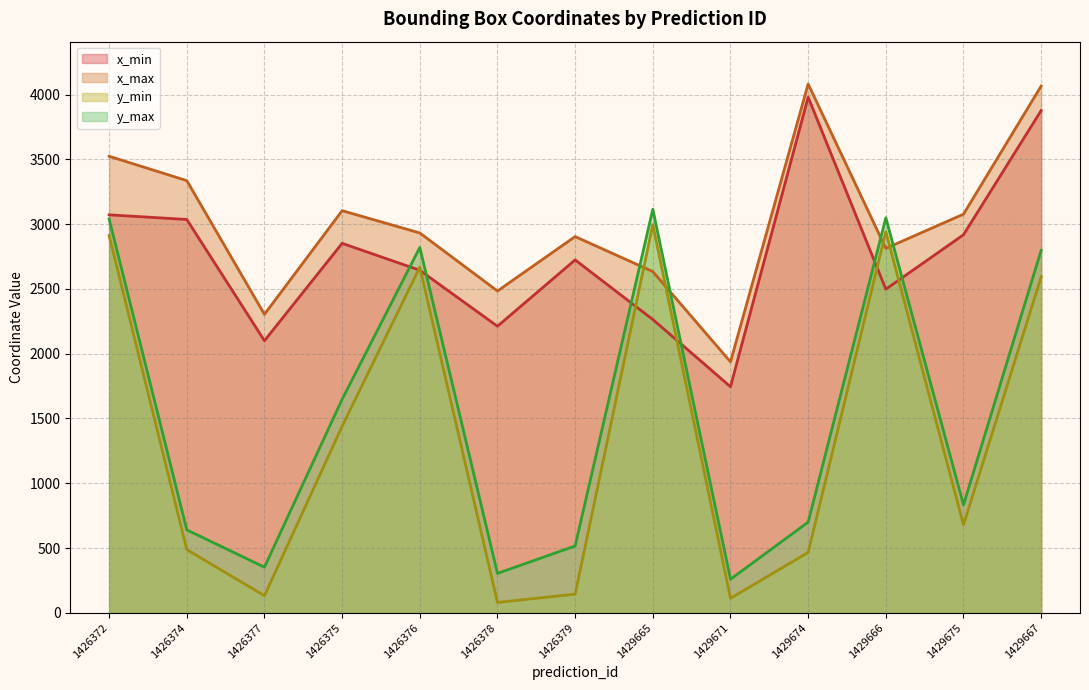

Rank the series at 1429671 from highest to lowest value.

x_max, x_min, y_max, y_min